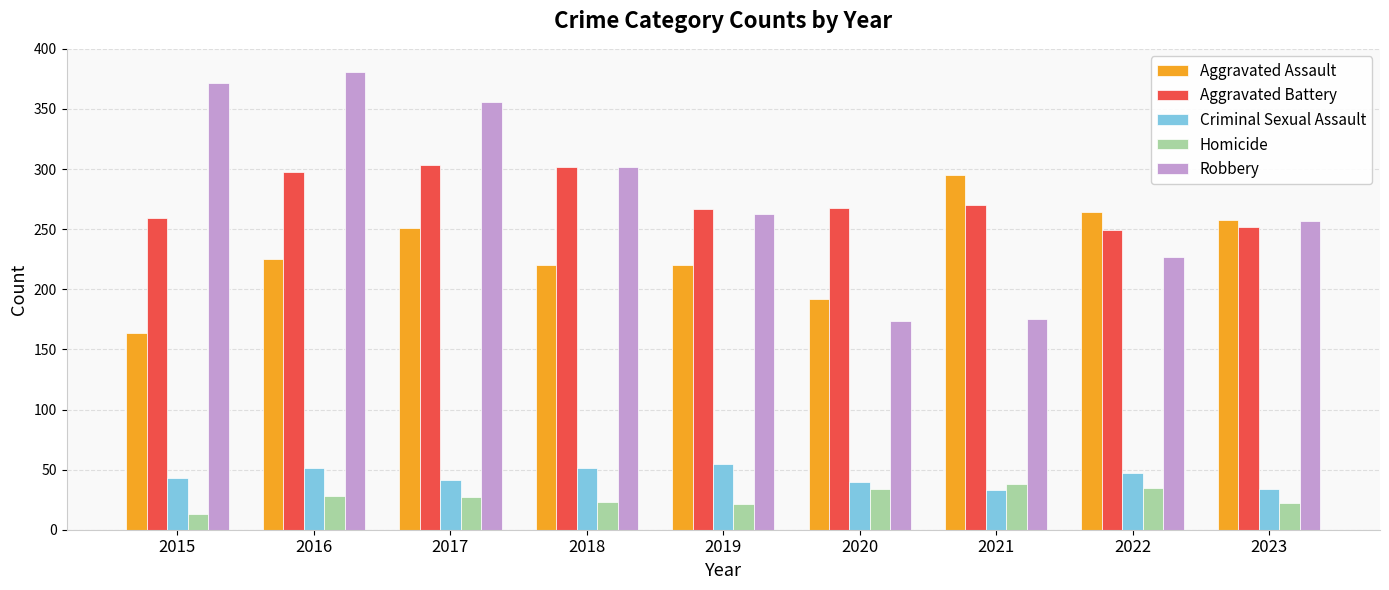

Does the chart contain any negative values?

No